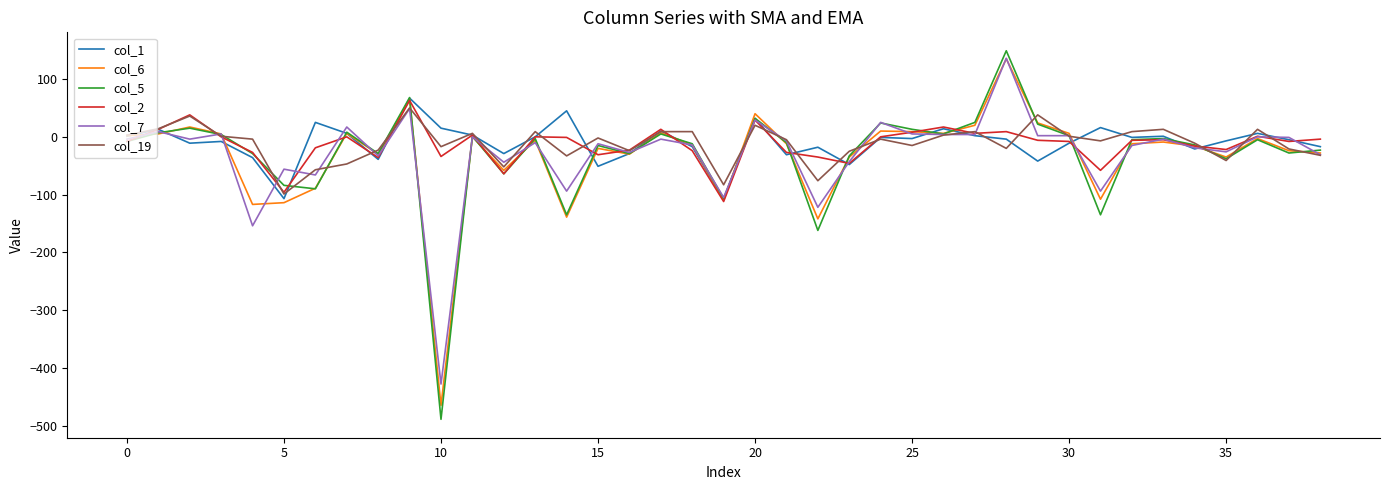

True or false: col_19 and col_2 cross at least once.

True